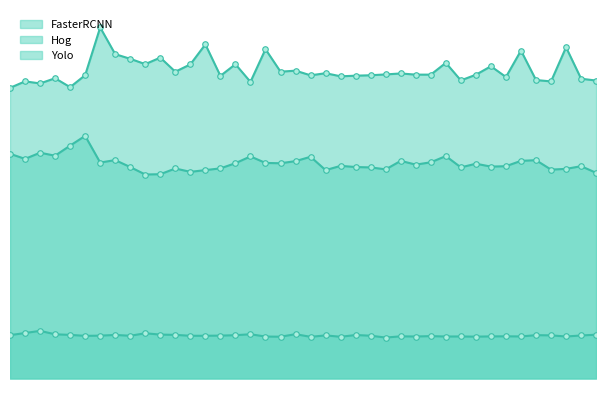

What is the total value across all series at 26?

15.2